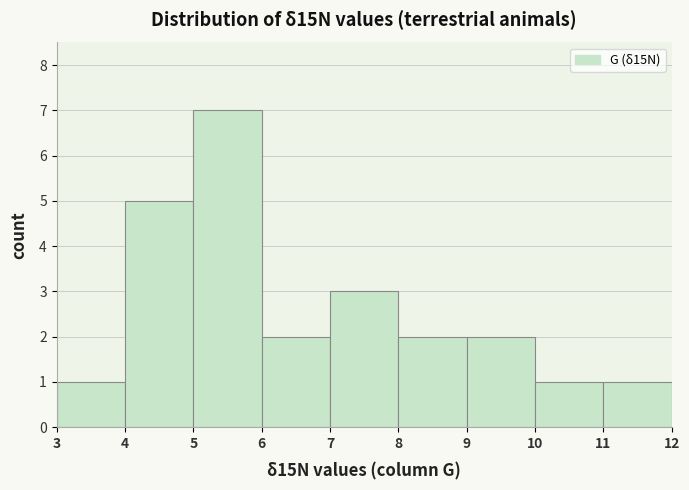

Reading left to right, transcribe this chart: for each bar, give the range it covers on the x-axis and its height. The values are not printed on the chart, so give them approximately, as read against the axis.

3 to 4: 1
4 to 5: 5
5 to 6: 7
6 to 7: 2
7 to 8: 3
8 to 9: 2
9 to 10: 2
10 to 11: 1
11 to 12: 1